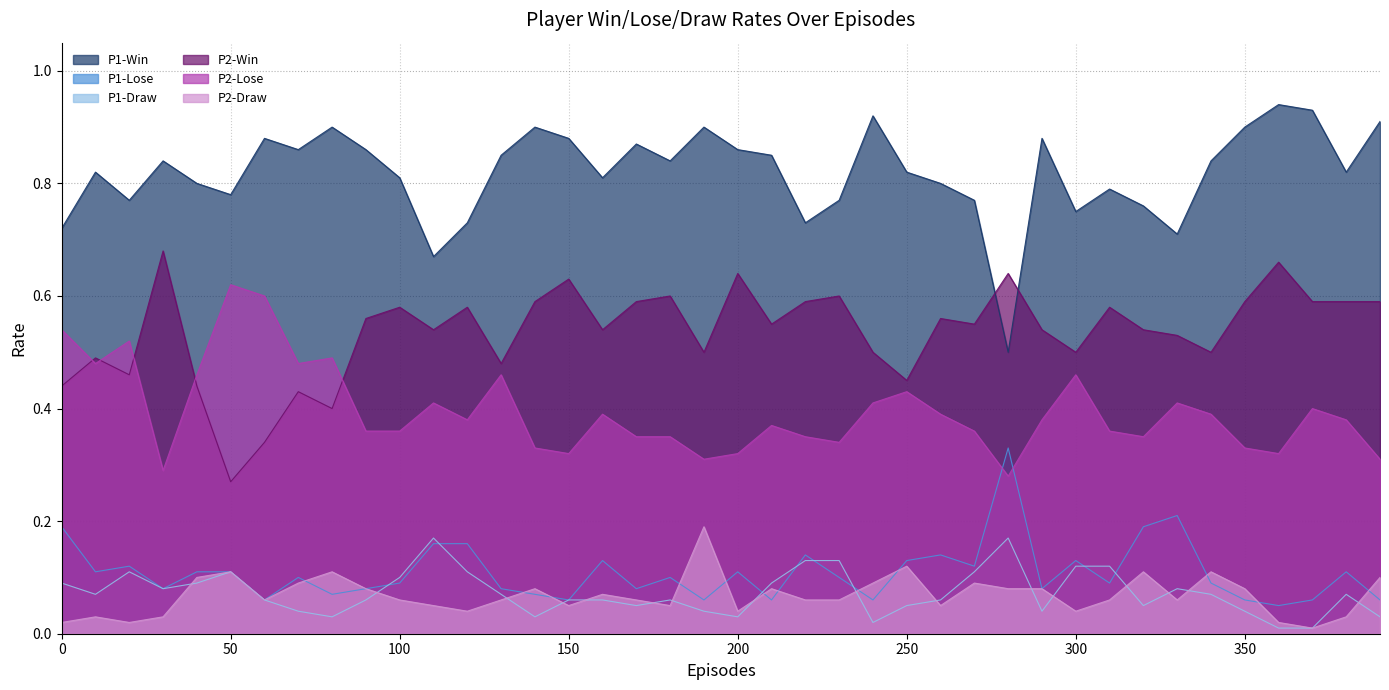

True or false: P2-Lose has a value of 0.4 at 260.

True